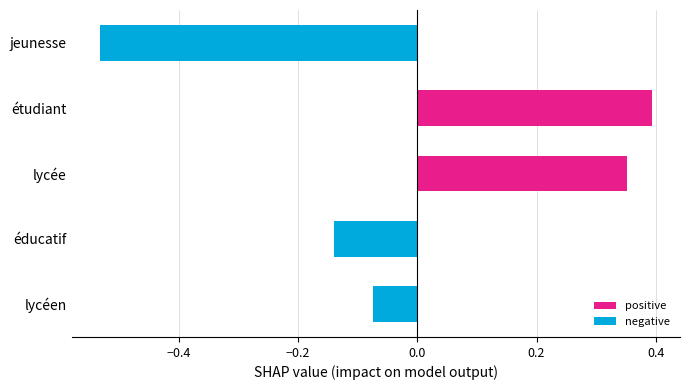

Where is the data nearest to the value 0?

lycéen